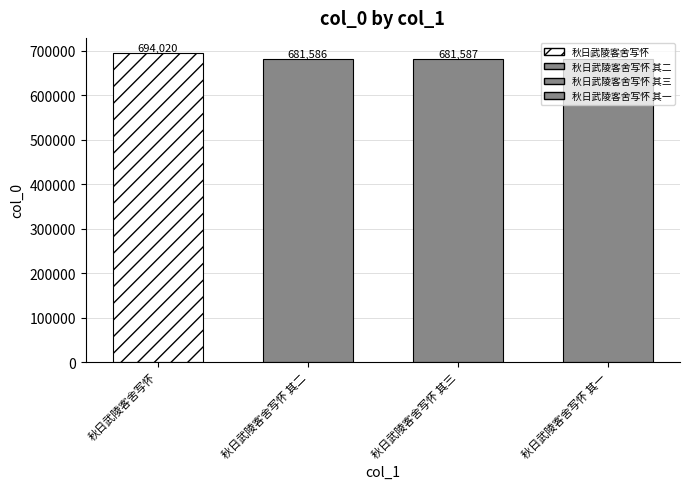

Reading right to left, list all the values displayed in this chart.

秋日武陵客舍写怀 其一=681585	秋日武陵客舍写怀 其三=681587	秋日武陵客舍写怀 其二=681586	秋日武陵客舍写怀=694020